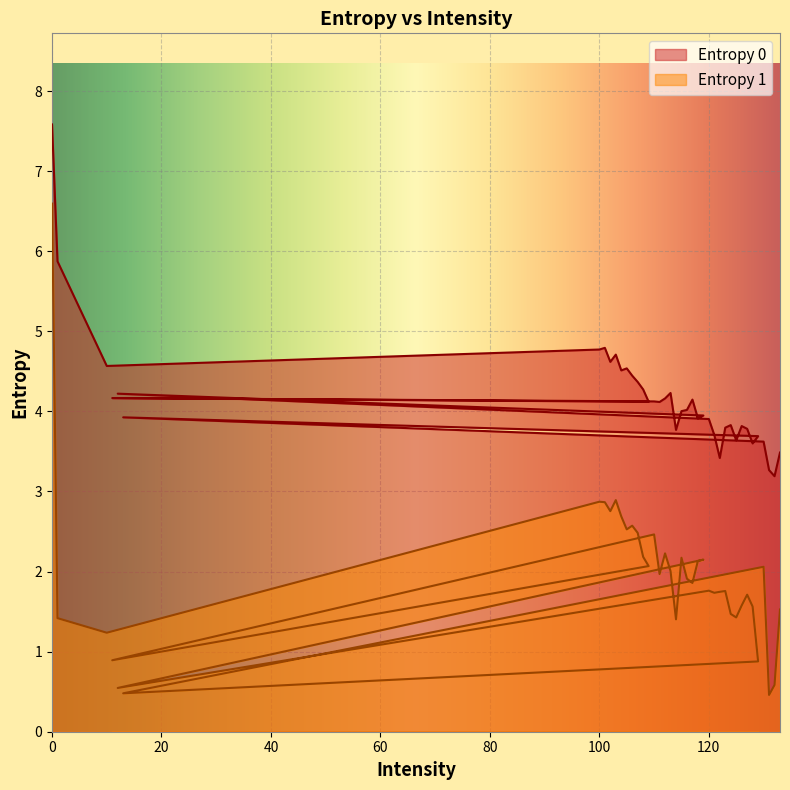

What is the difference between the highest and lowest values at 13?

3.4